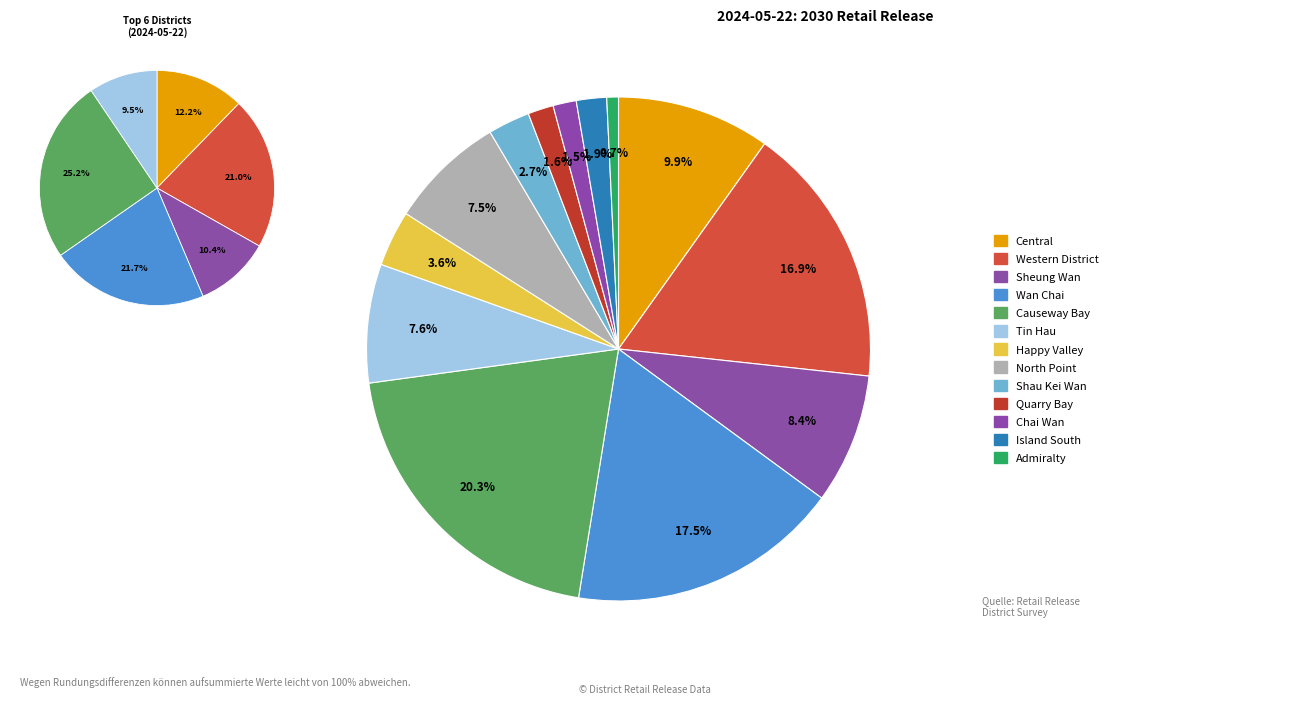

To the nearest percent, what is the combined percentage of Sheung Wan and Admiralty?

9%